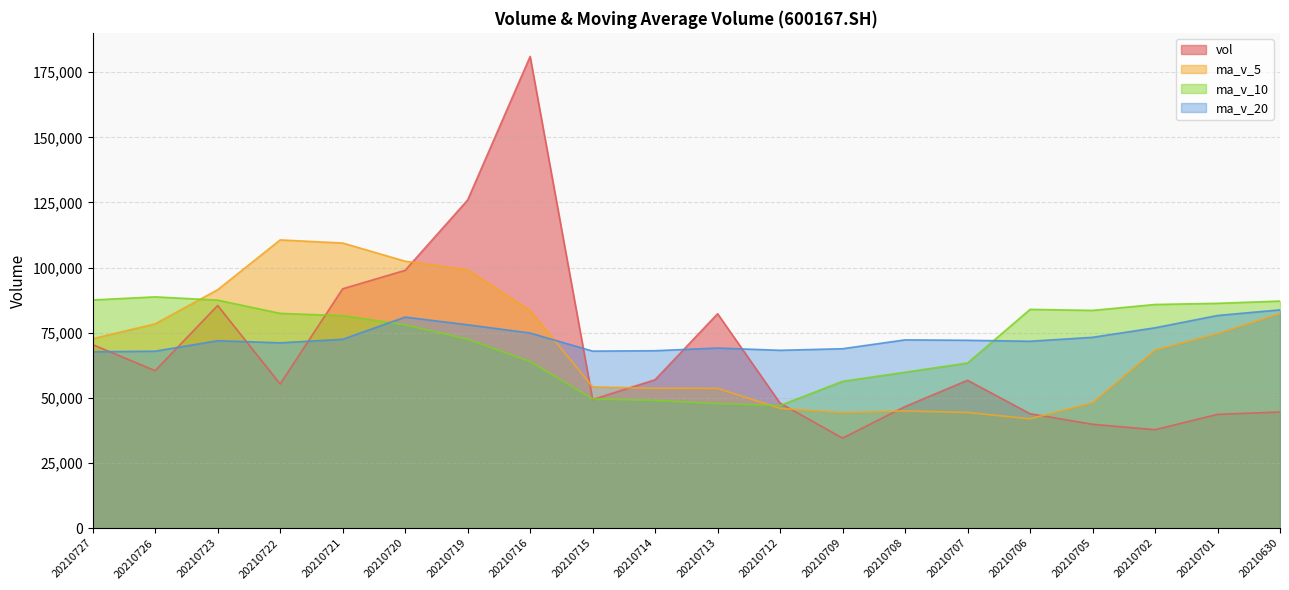

How many times do vol and ma_v_5 cross each other?

6